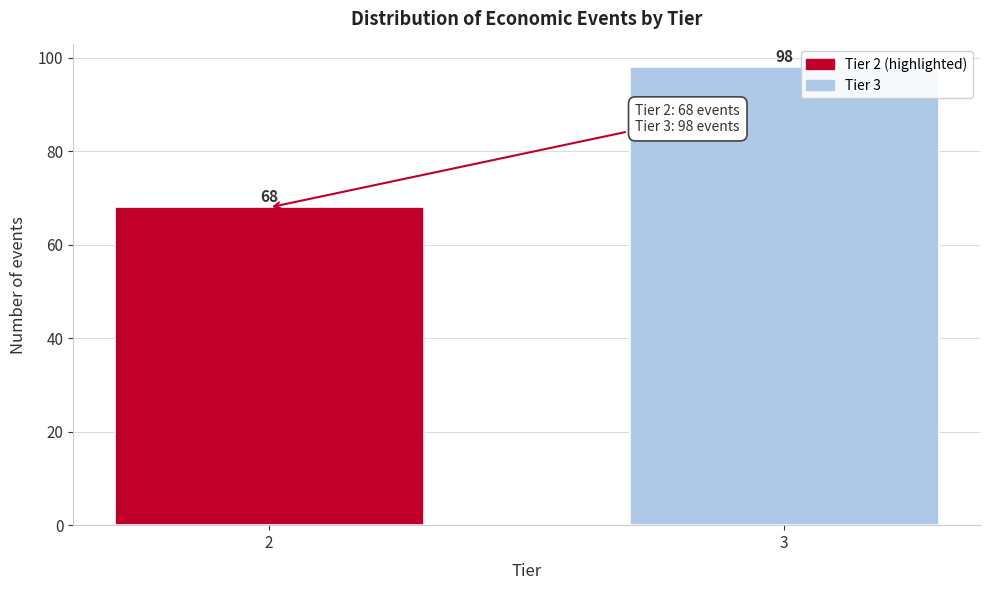

Reading left to right, what are all the values shown in this chart?

68	98